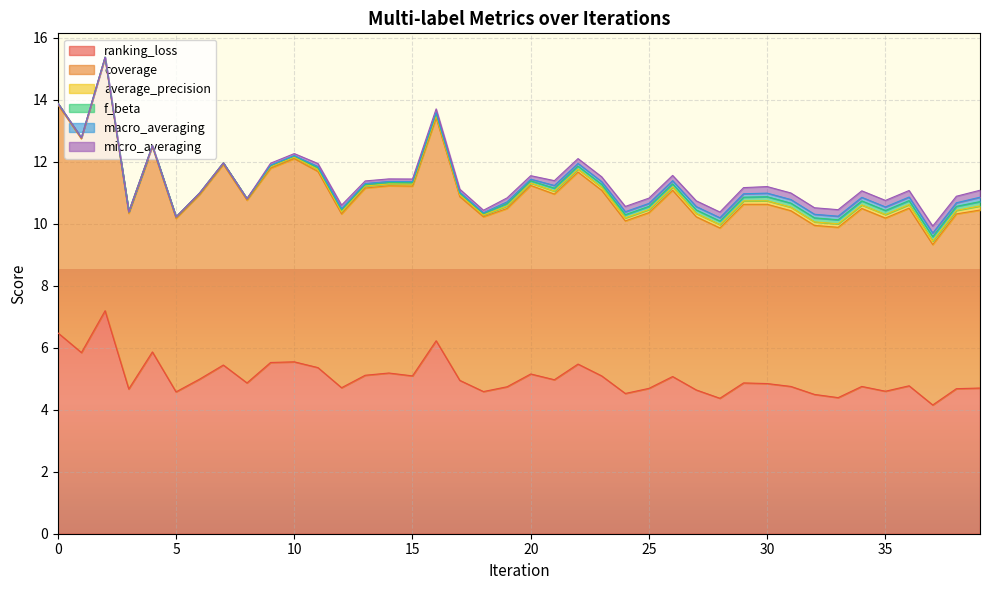

Rank the series by their maximum value, from highest to lowest.

coverage, ranking_loss, micro_averaging, macro_averaging, f_beta, average_precision